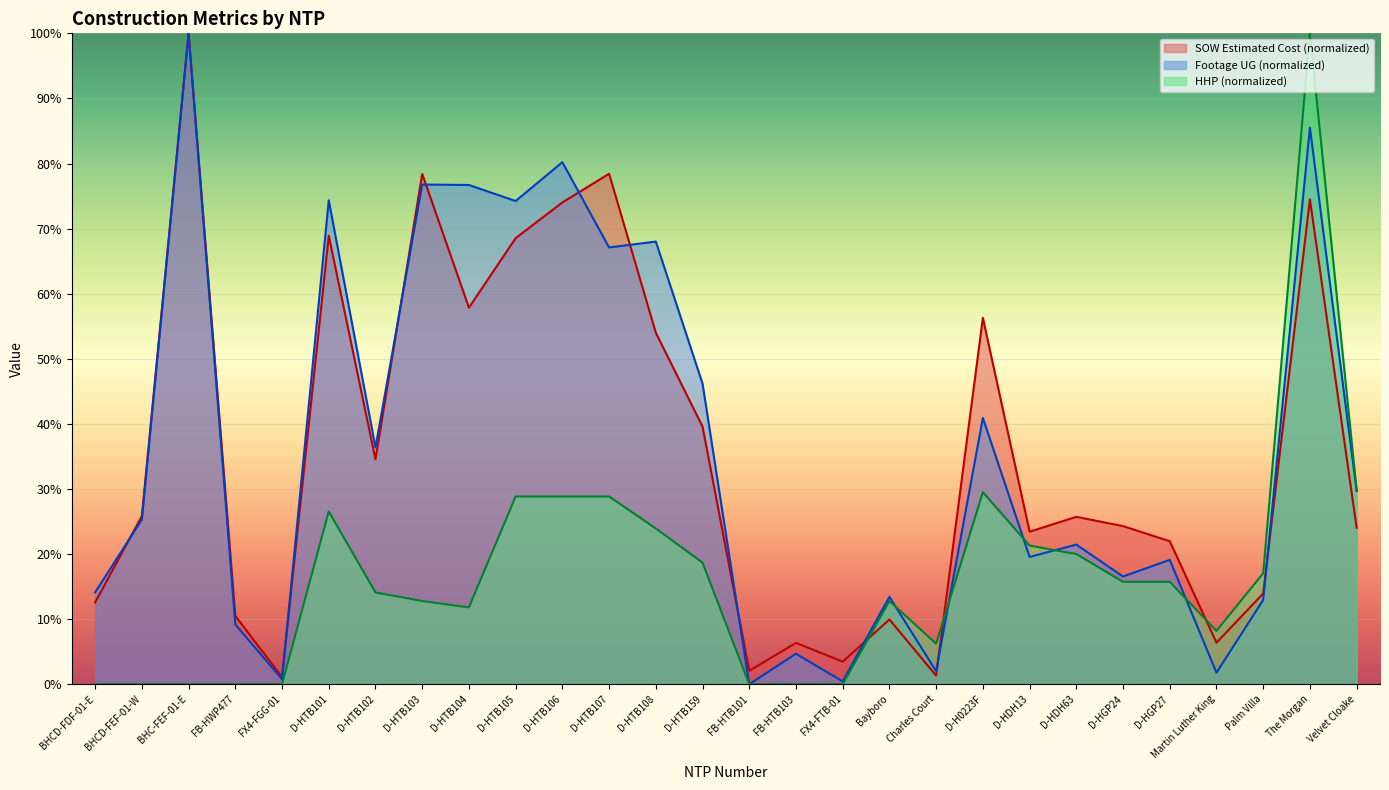

What is the difference between the Footage UG values at Martin Luther King and D-HGP24?

14.8